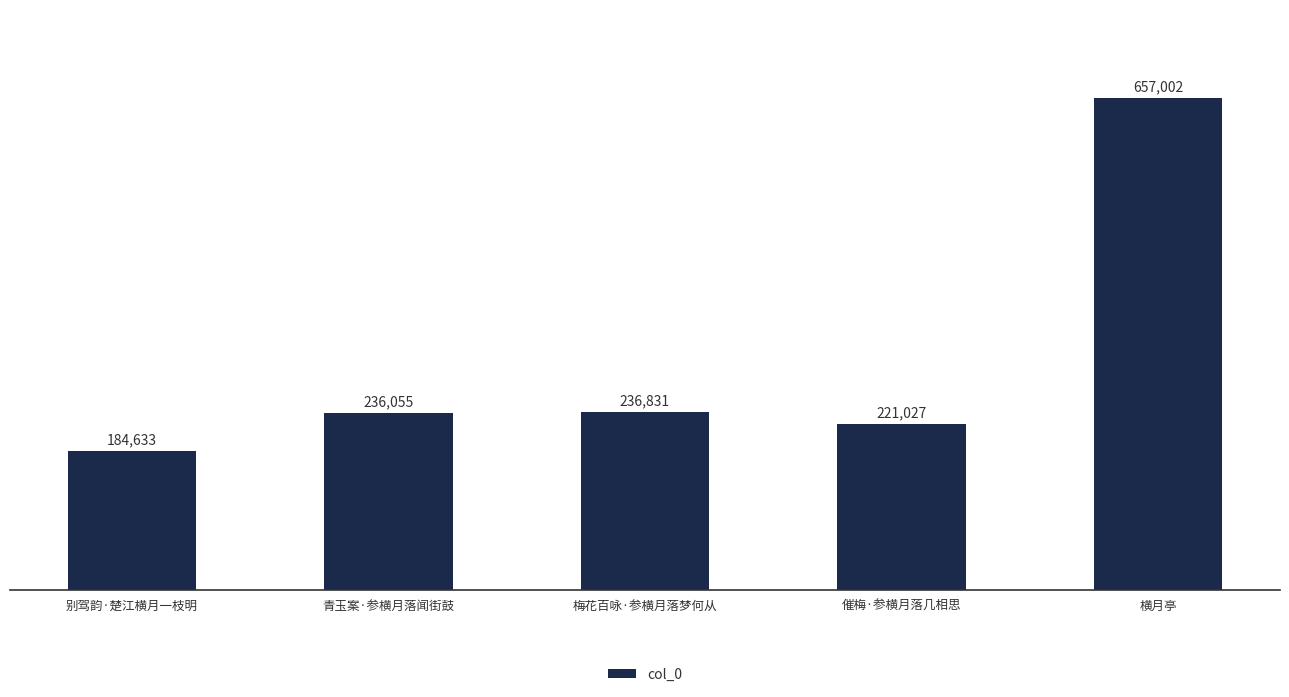

At which category does the chart reach its peak across all series?

横月亭